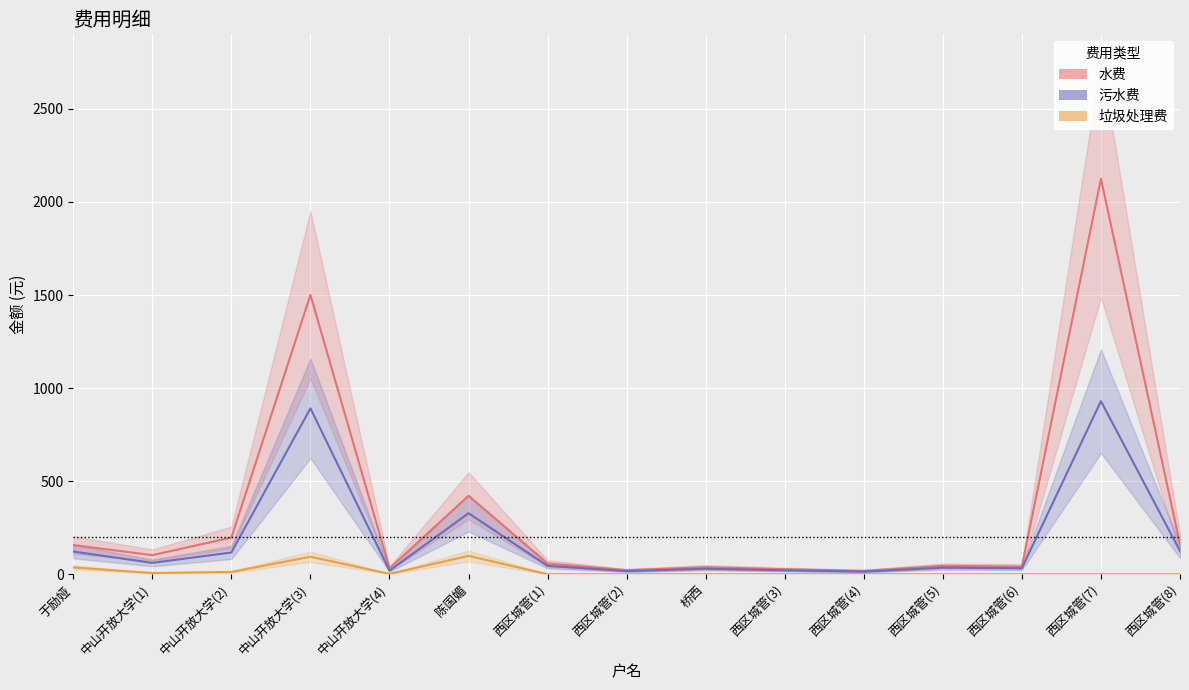

Is the value of 水费 (line) at 西区城管(3) greater than the value of 污水费 (line) at 中山开放大学(4)?

Yes